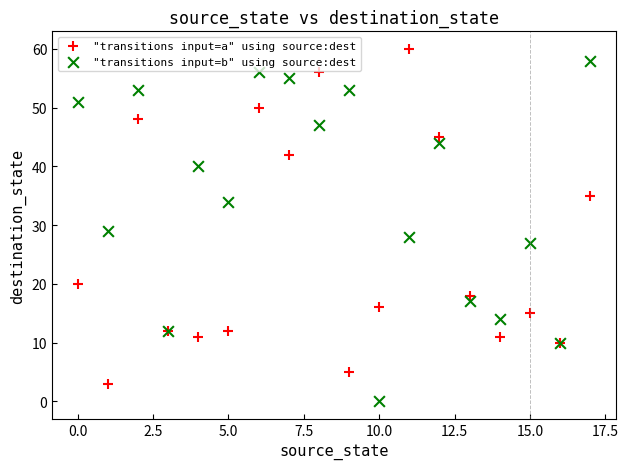

In the "transitions input=a" using source:dest series, what Y value is closest to 31?

35